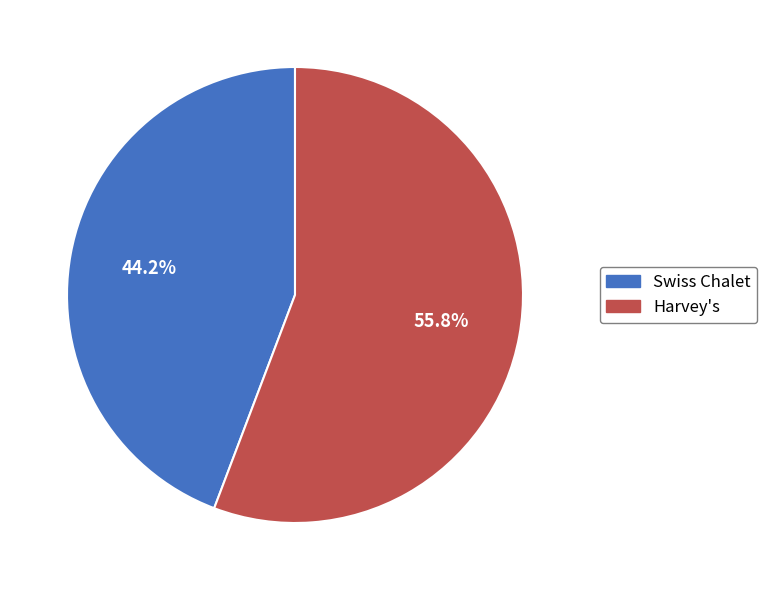

Which category has the biggest portion of the pie?

Harvey's